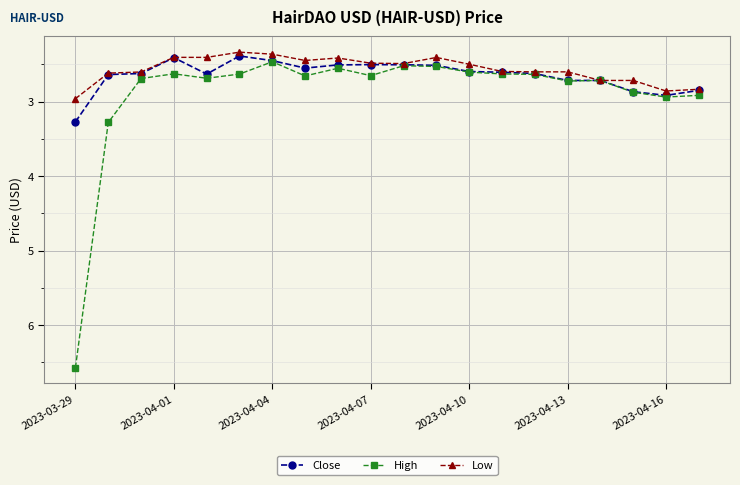

What is the value of the Low point at the 6th from the left?

2.3